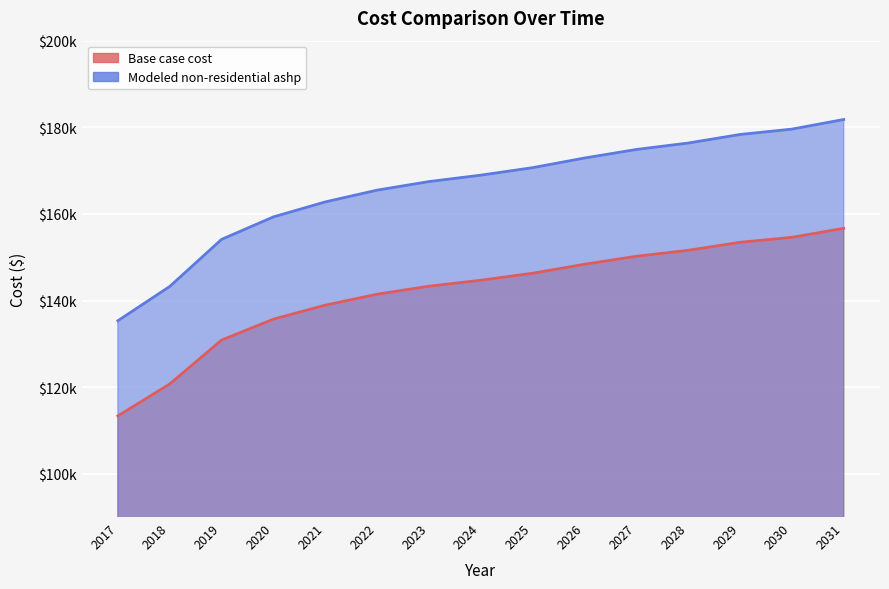

What are all the series names shown in the legend?

Base case cost, Modeled non-residential ashp